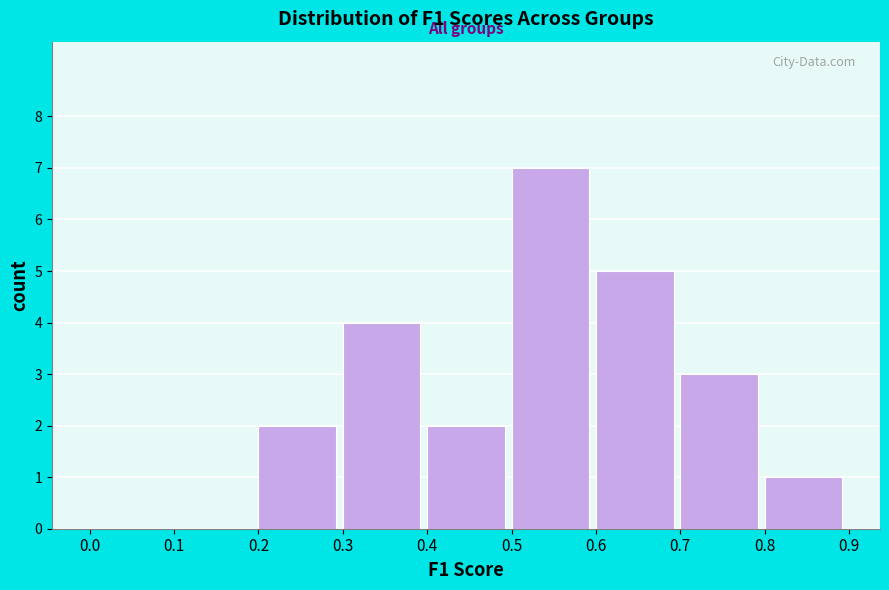

Reading left to right, transcribe this chart: for each bar, give the range it covers on the x-axis and its height. The values are not printed on the chart, so give them approximately, as read against the axis.

0.0 to 0.1: 0
0.1 to 0.2: 0
0.2 to 0.3: 2
0.3 to 0.4: 4
0.4 to 0.5: 2
0.5 to 0.6: 7
0.6 to 0.7: 5
0.7 to 0.8: 3
0.8 to 0.9: 1